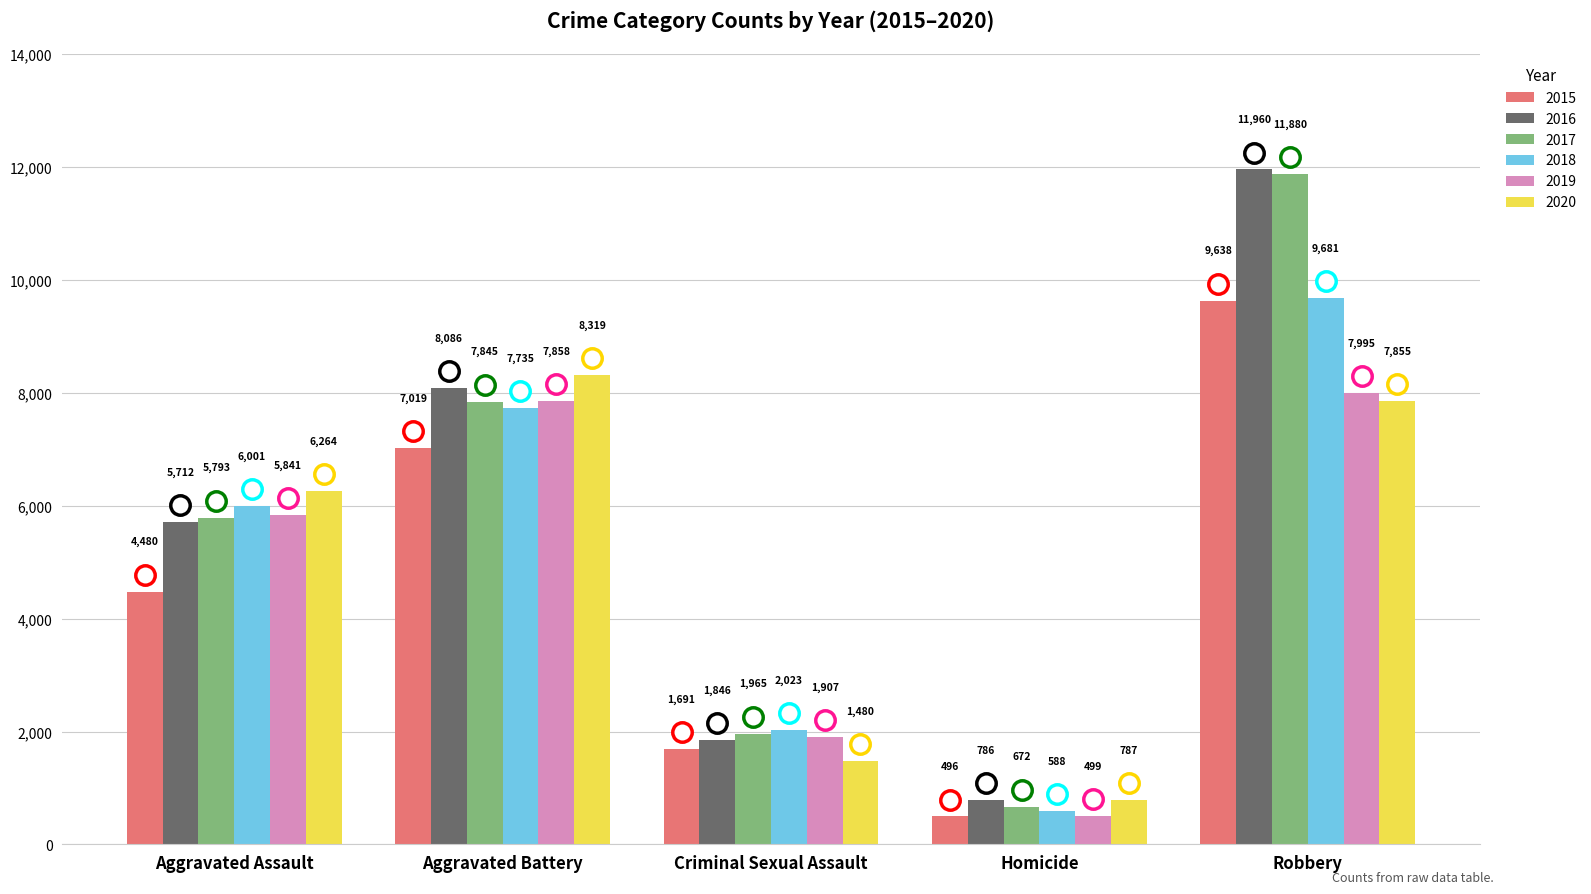

Reading left to right, transcribe all the data shown in this chart.

2015: 4480	7019	1691	496	9638
2016: 5712	8086	1846	786	11960
2017: 5793	7845	1965	672	11880
2018: 6001	7735	2023	588	9681
2019: 5841	7858	1907	499	7995
2020: 6264	8319	1480	787	7855